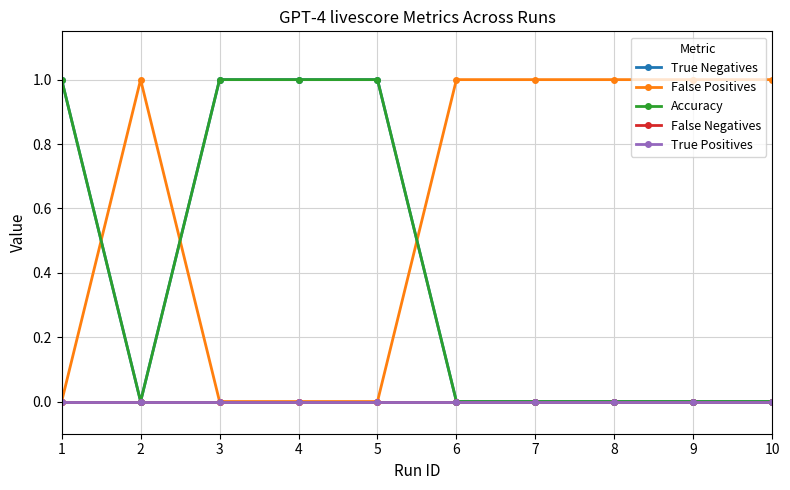

Is this an area chart (filled region under the line)?

No